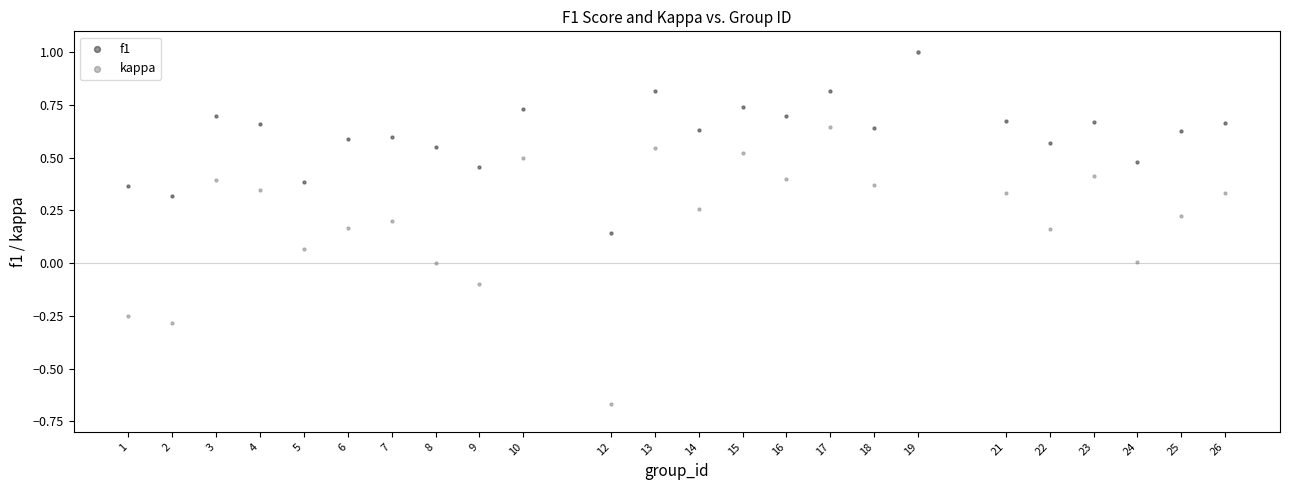

Which series has the widest spread of Y values?

kappa